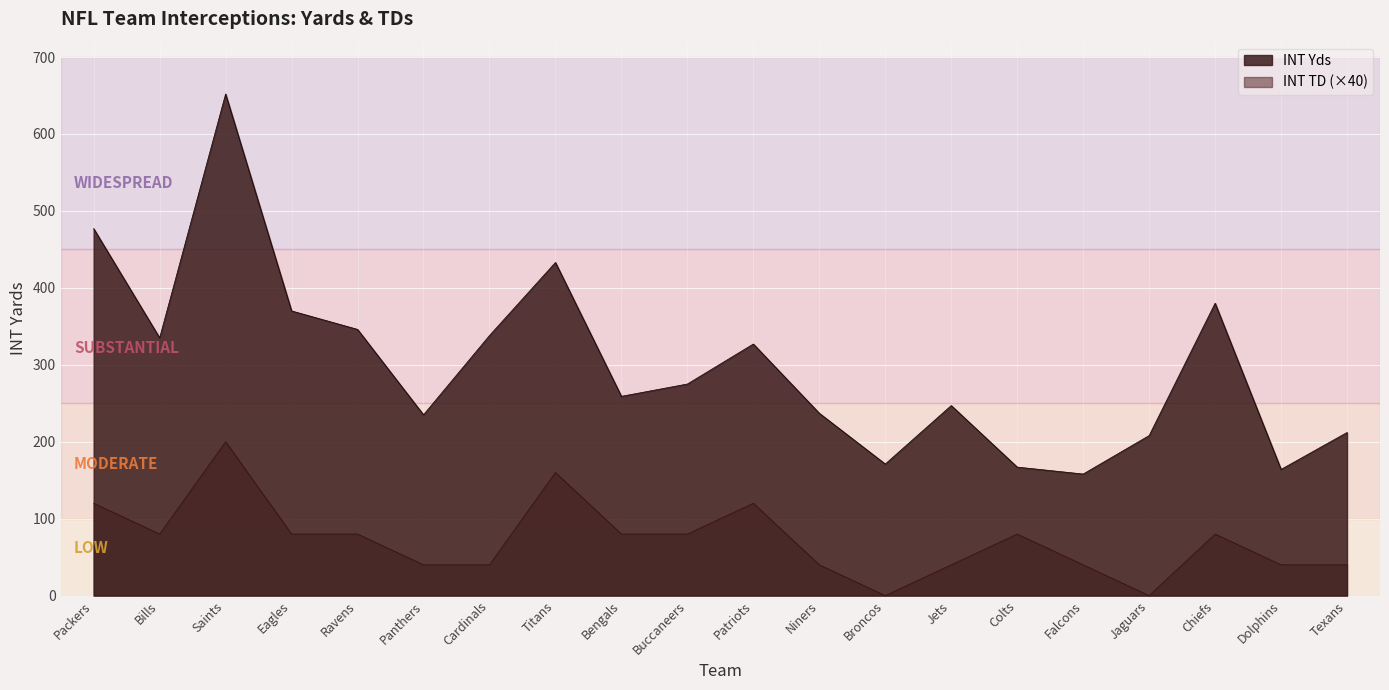

Reading left to right, transcribe all the data shown in this chart.

INT Yds: Packers=477	Bills=335	Saints=652	Eagles=370	Ravens=346	Panthers=235	Cardinals=338	Titans=433	Bengals=259	Buccaneers=275	Patriots=327	Niners=237	Broncos=171	Jets=247	Colts=167	Falcons=158	Jaguars=208	Chiefs=380	Dolphins=164	Texans=212
INT TD: Packers=120	Bills=80	Saints=200	Eagles=80	Ravens=80	Panthers=40	Cardinals=40	Titans=160	Bengals=80	Buccaneers=80	Patriots=120	Niners=40	Broncos=0	Jets=40	Colts=80	Falcons=40	Jaguars=0	Chiefs=80	Dolphins=40	Texans=40